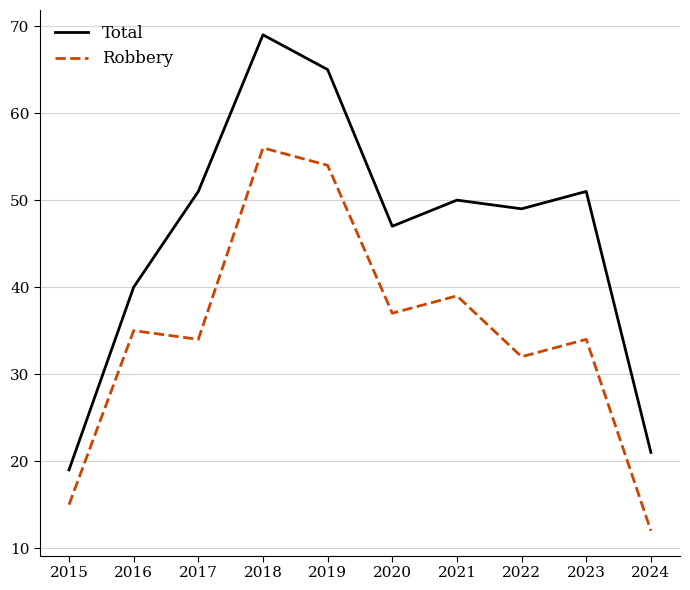

List the series in order of their peak value, lowest first.

Robbery, Total